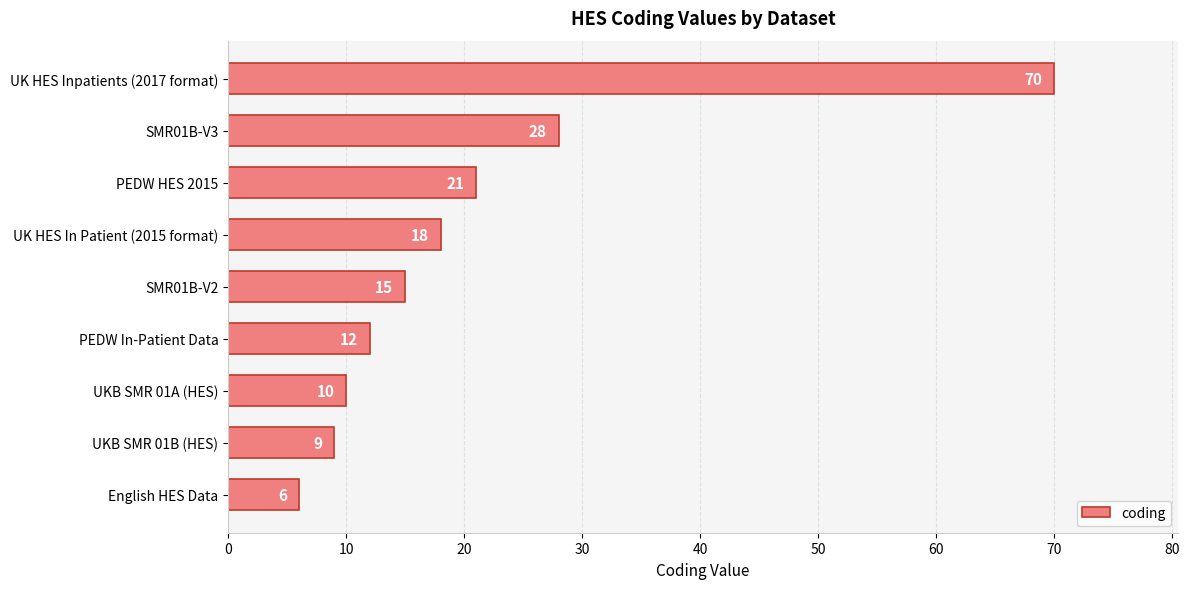

Reading bottom to top, what are all the values shown in this chart?

English HES Data=6	UKB SMR 01B (HES)=9	UKB SMR 01A (HES)=10	PEDW In-Patient Data=12	SMR01B-V2=15	UK HES In Patient (2015 format)=18	PEDW HES 2015=21	SMR01B-V3=28	UK HES Inpatients (2017 format)=70